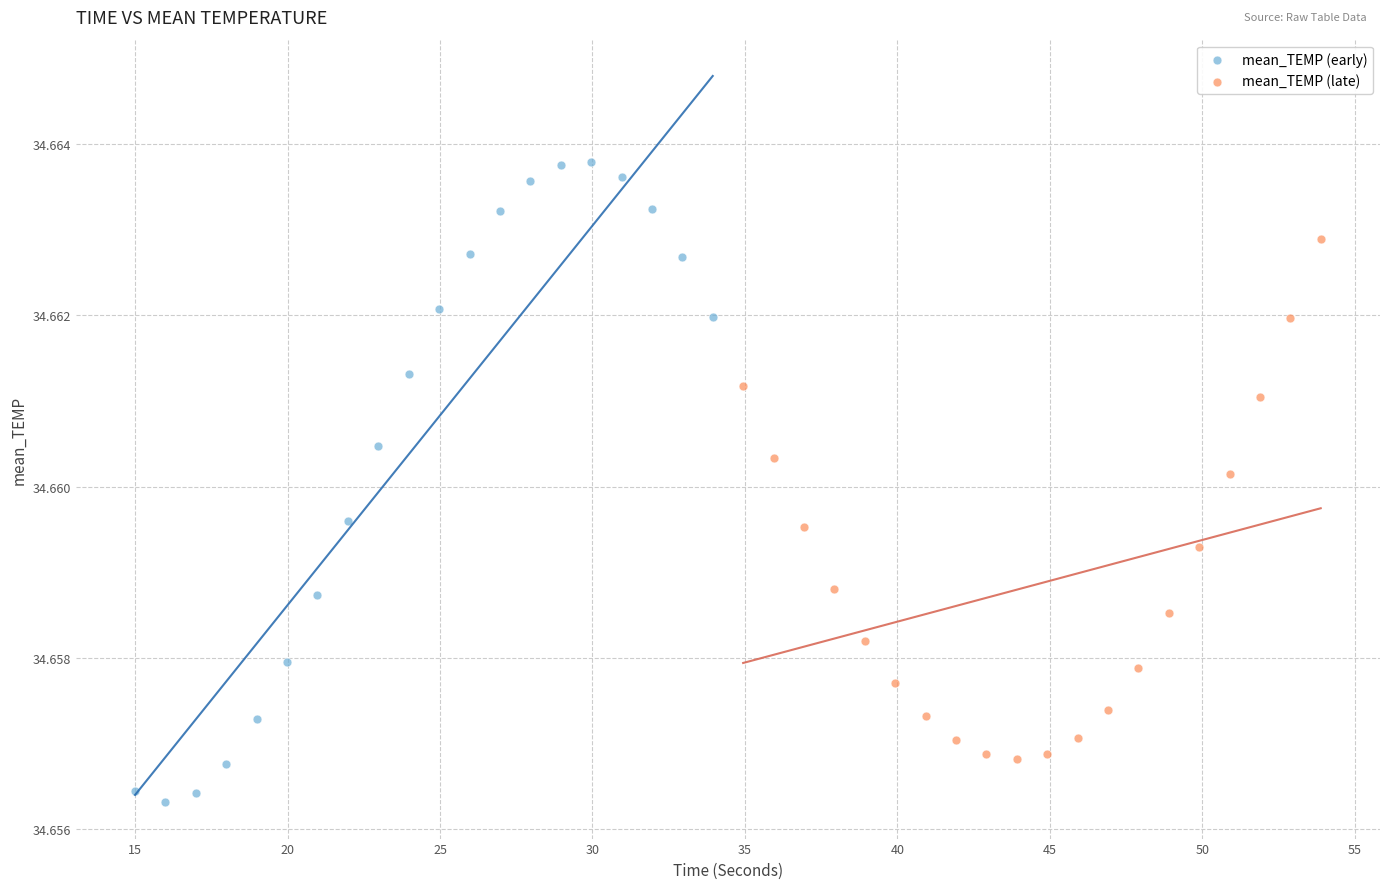

Which series contains the highest Y value?

mean_TEMP (early)